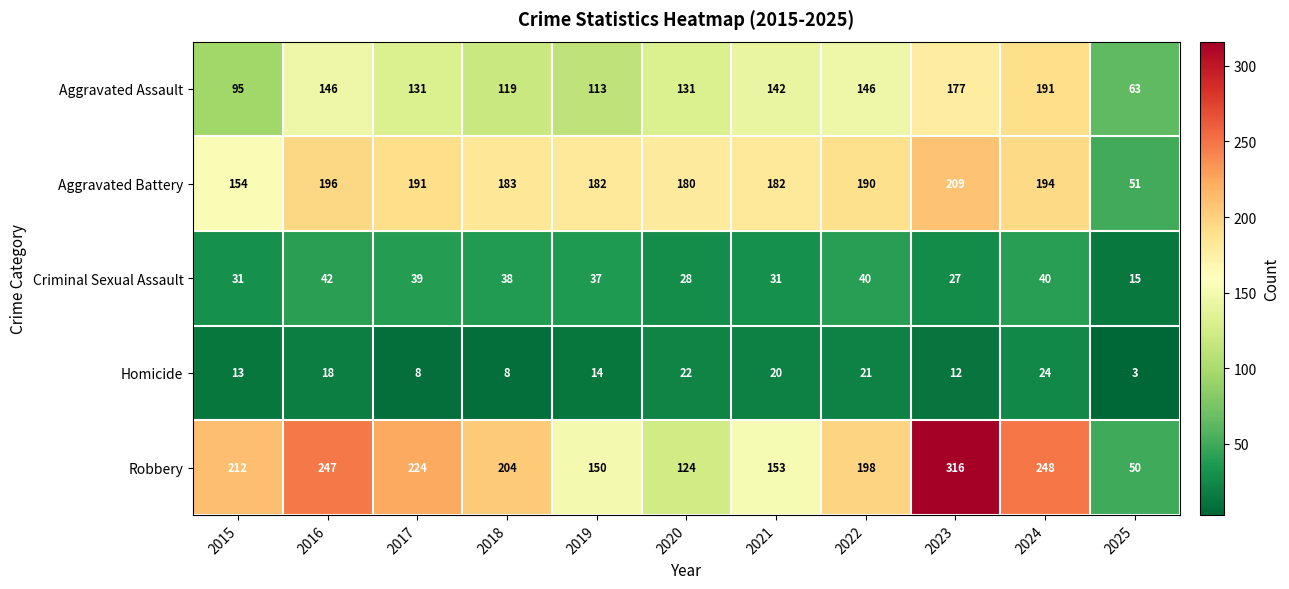

What is the difference between the Homicide values at 2015 and 2021?

7